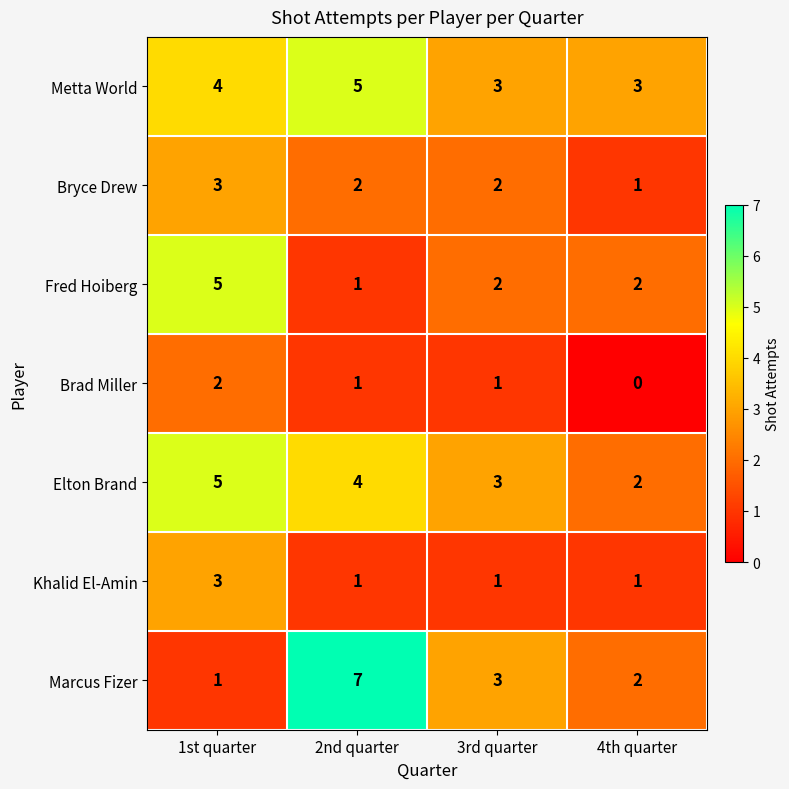

Which category has the highest value across all series?

2nd quarter